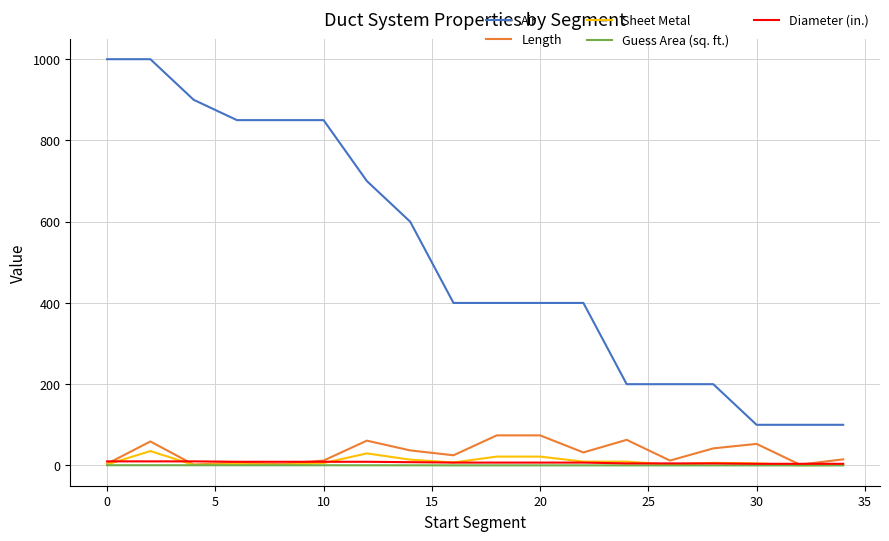

Which series has the largest total across all categories?

Air